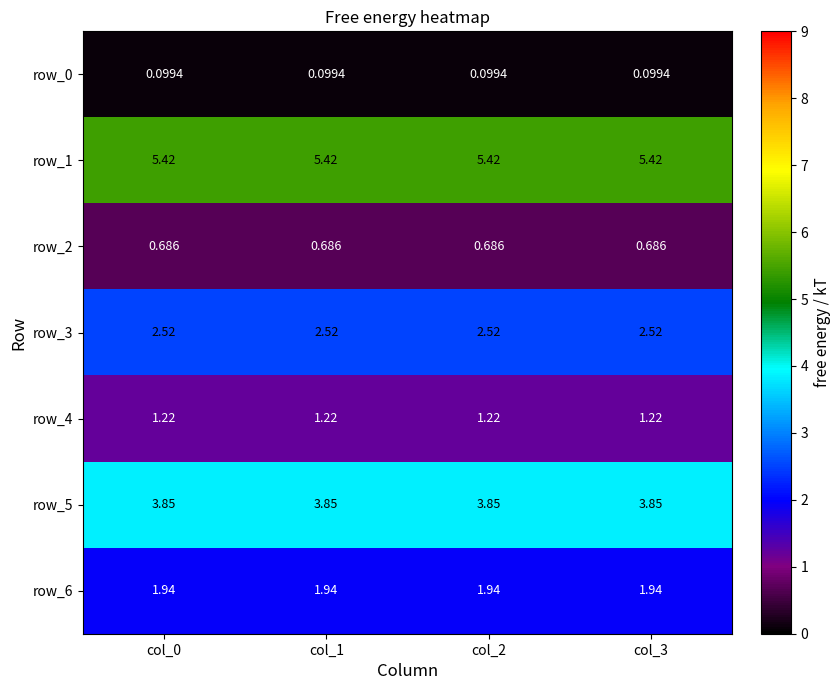

Is the value of row_1 at col_1 greater than the value of row_2 at col_1?

Yes